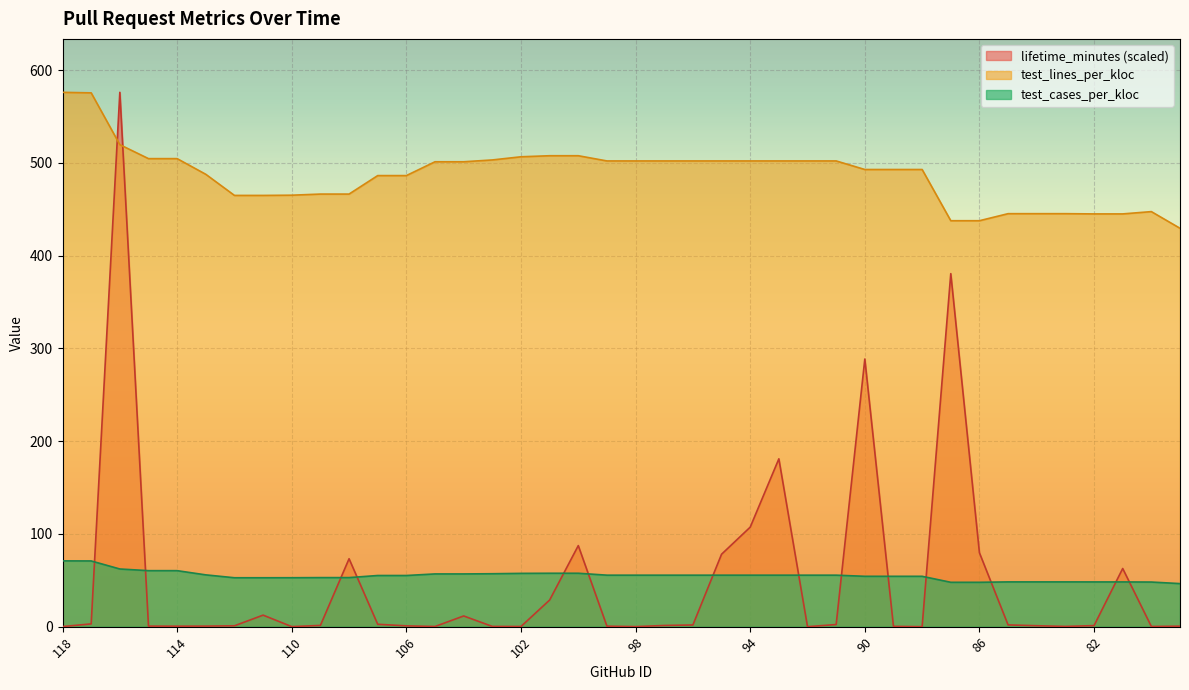

After their last crossing, which series has the higher values: lifetime_minutes or test_lines_per_kloc?

test_lines_per_kloc